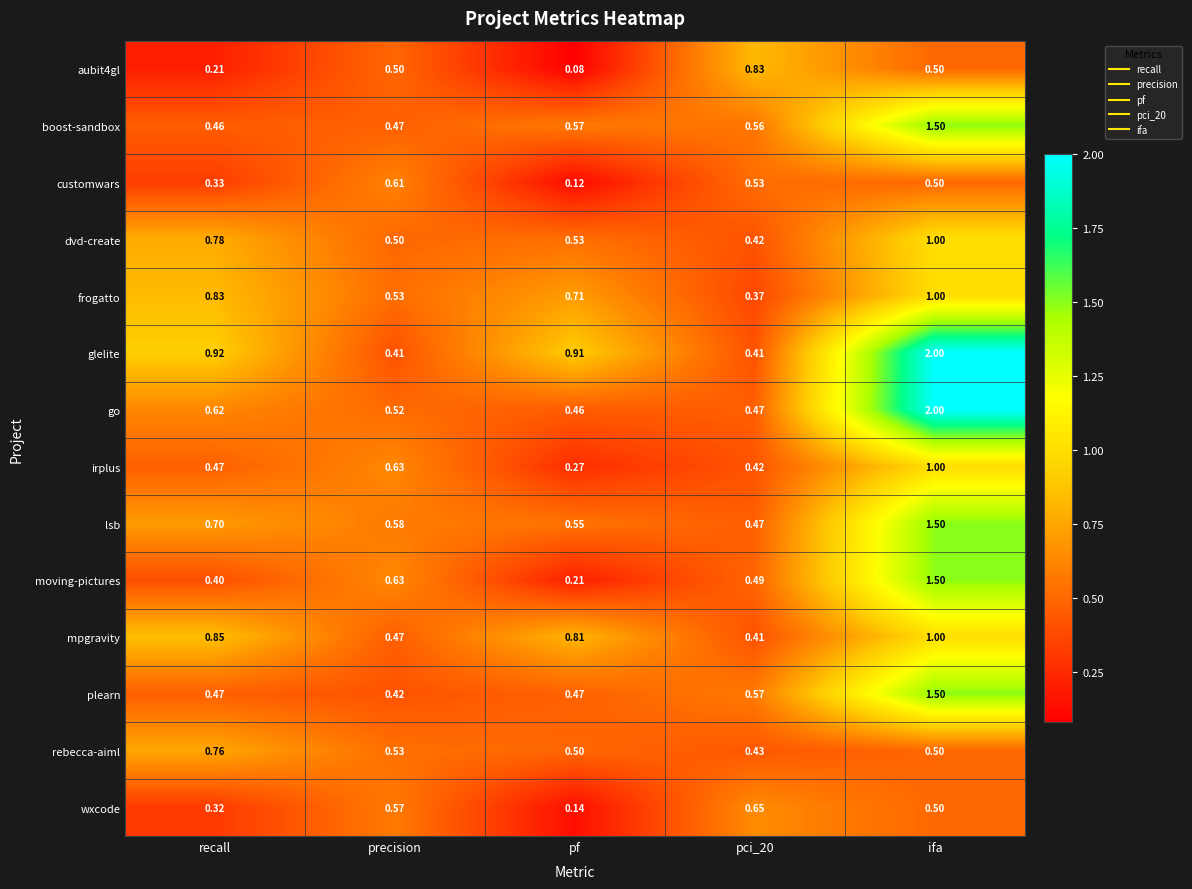

How many data points does each series have?

5